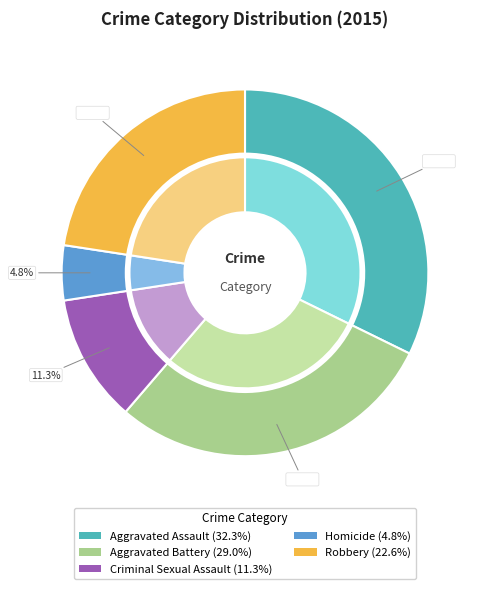

What portion of the pie excludes Robbery?

77.4%